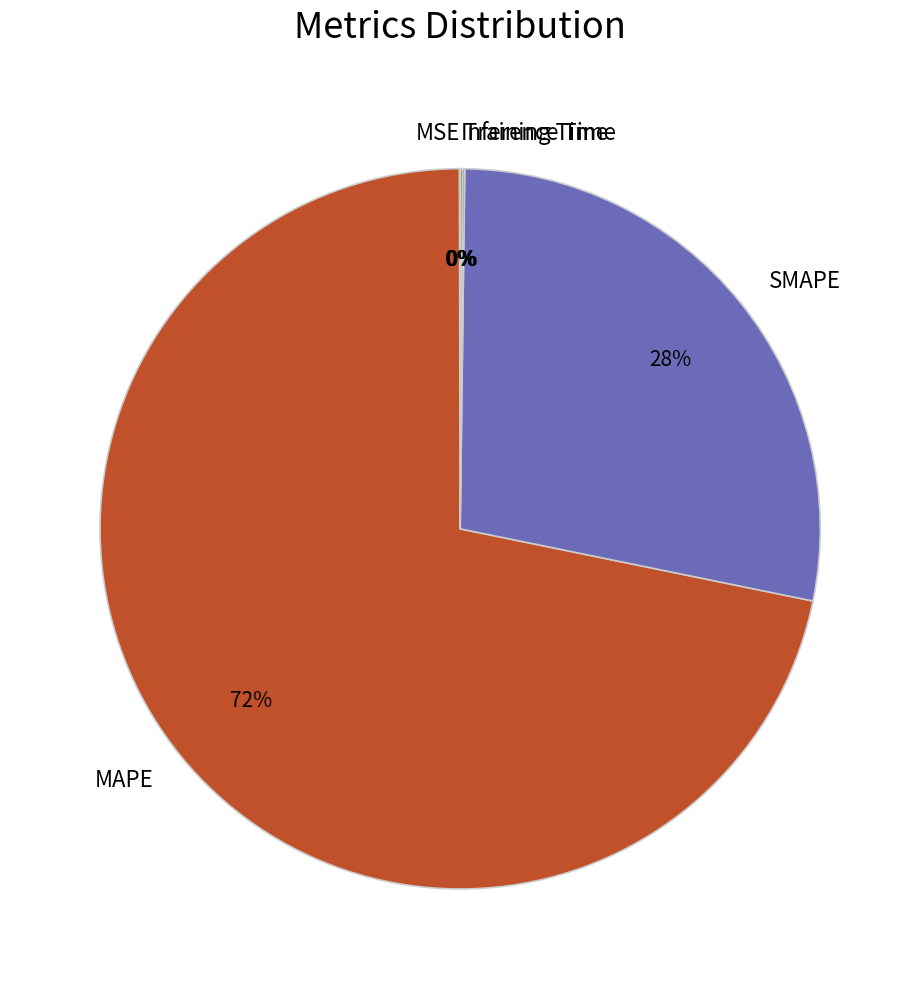

Is it true that MAPE is 72% of the pie?

True